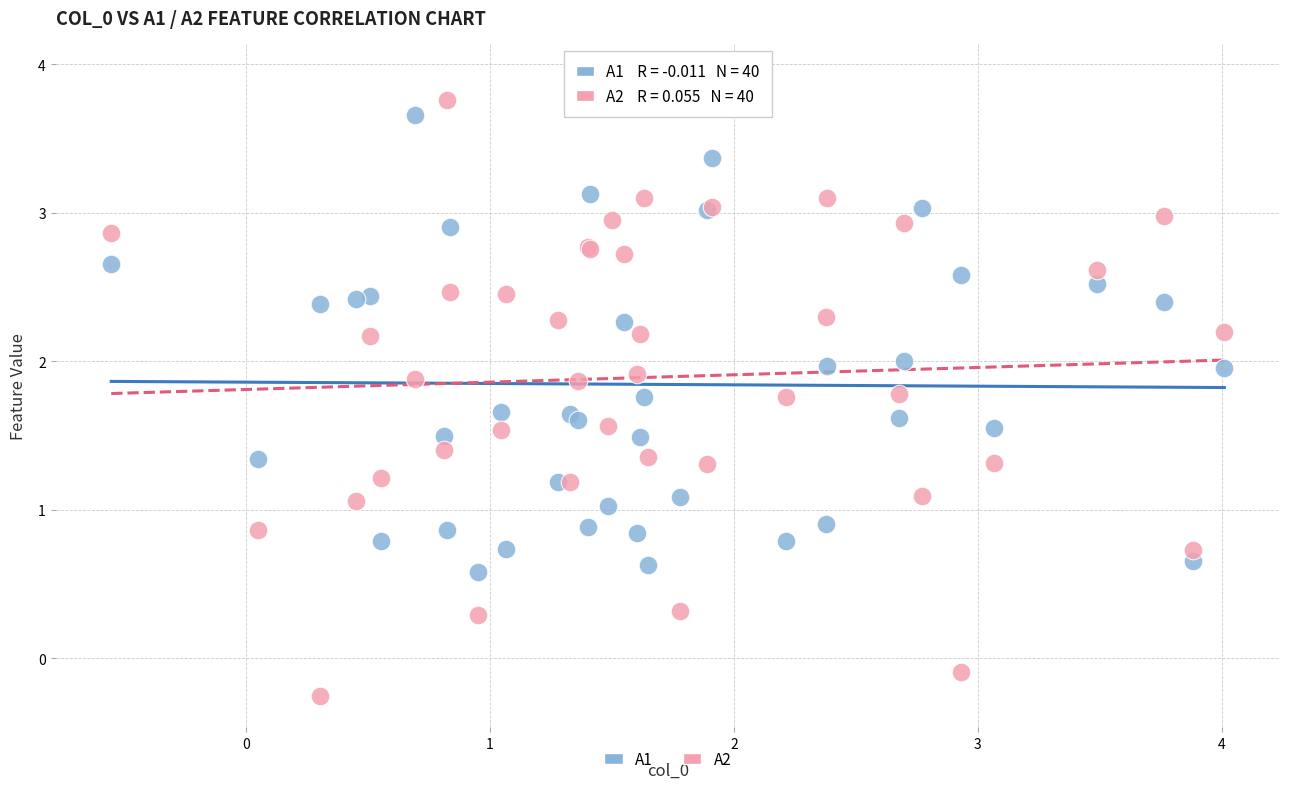

Which series has the largest Y range (max minus min)?

A2